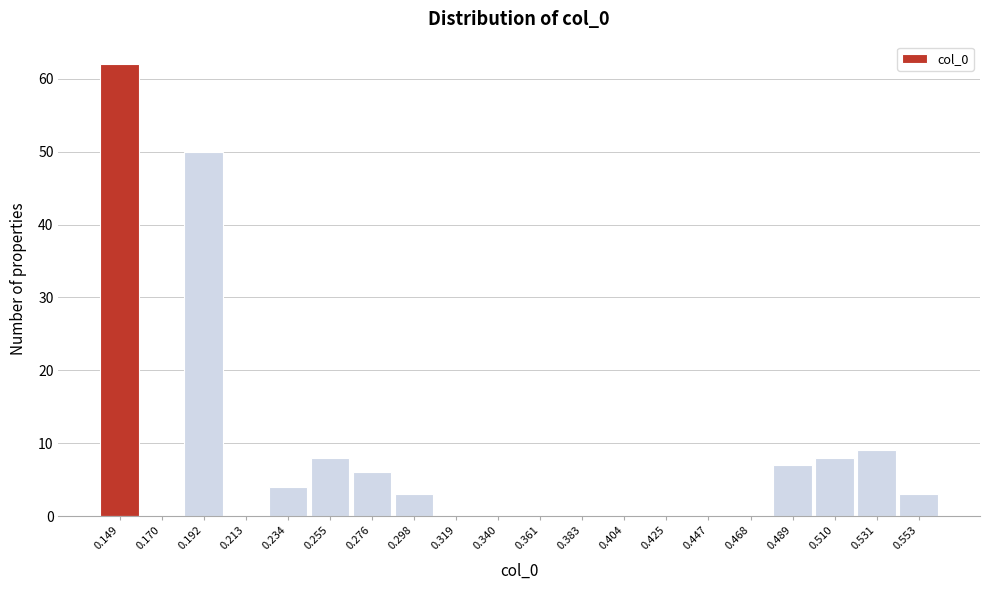

Reading left to right, extract all data points from this chart.

0.149=62	0.170=0	0.192=50	0.213=0	0.234=4	0.255=8	0.276=6	0.298=3	0.319=0	0.340=0	0.361=0	0.383=0	0.404=0	0.425=0	0.447=0	0.468=0	0.489=7	0.510=8	0.531=9	0.553=3